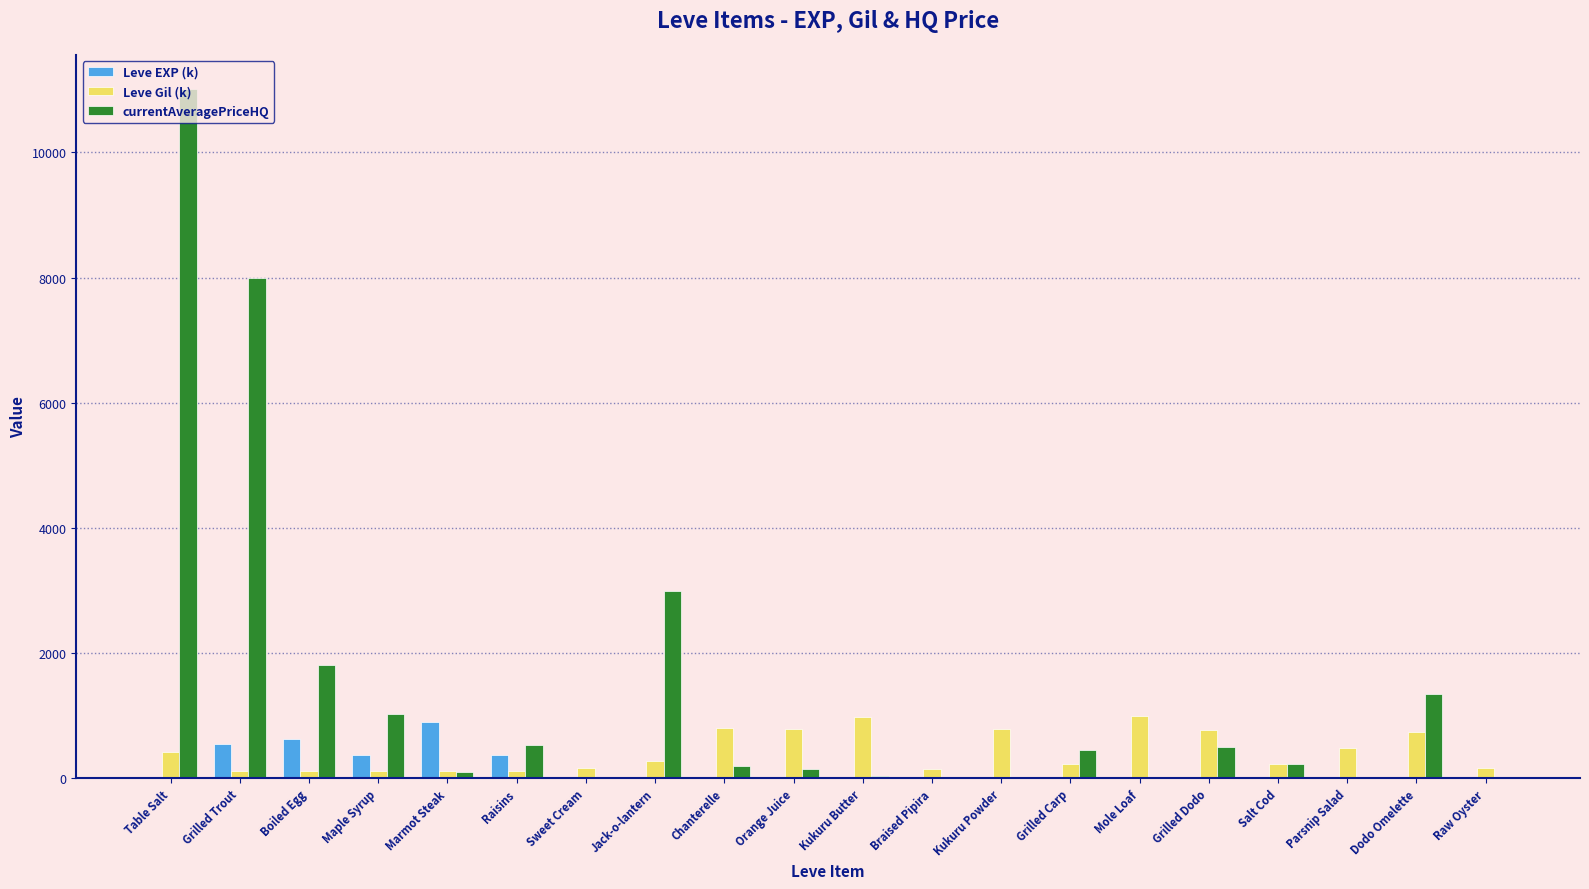

How many categories are shown in the chart?

20